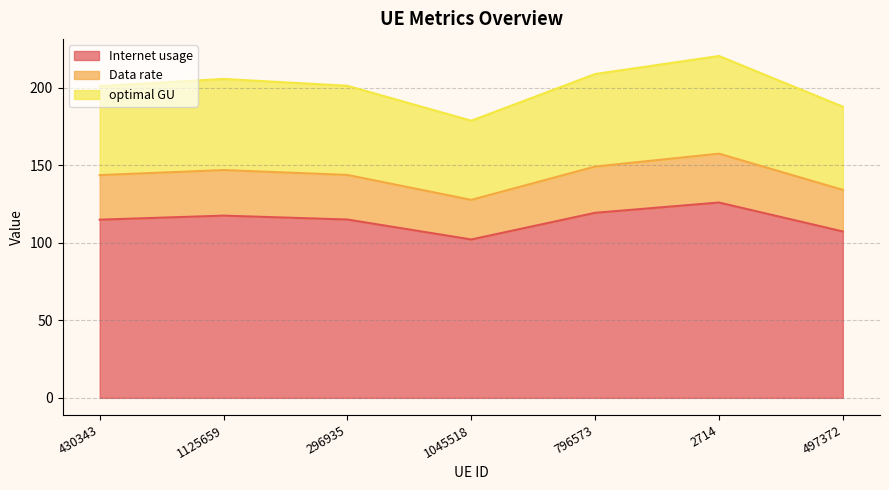

What is the label of the 6th point from the right?

1125659